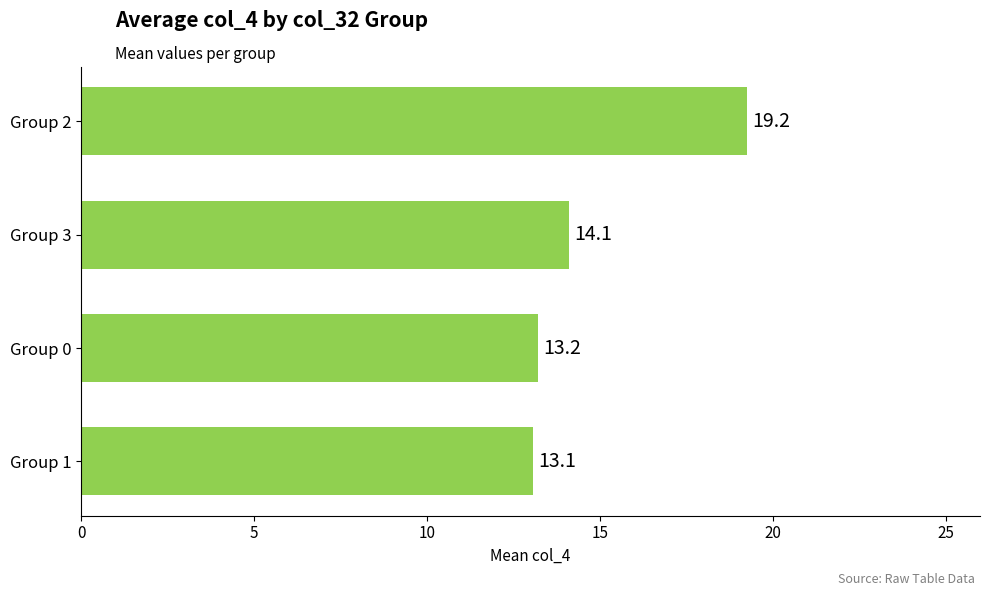

List the labels in order of value, smallest first.

Group 1, Group 0, Group 3, Group 2